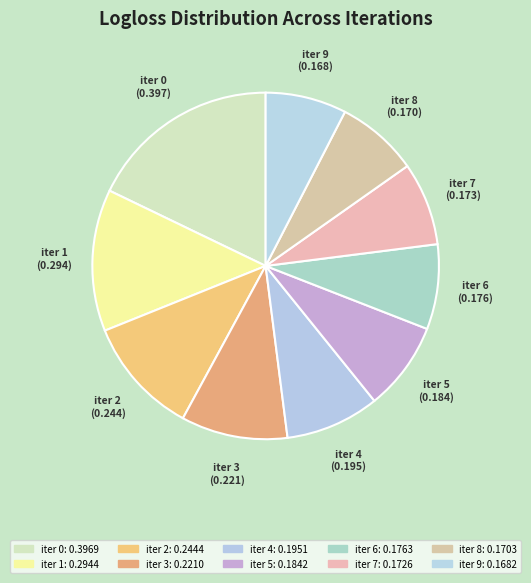

What is the change in value from iter 1 to iter 7?

-0.1